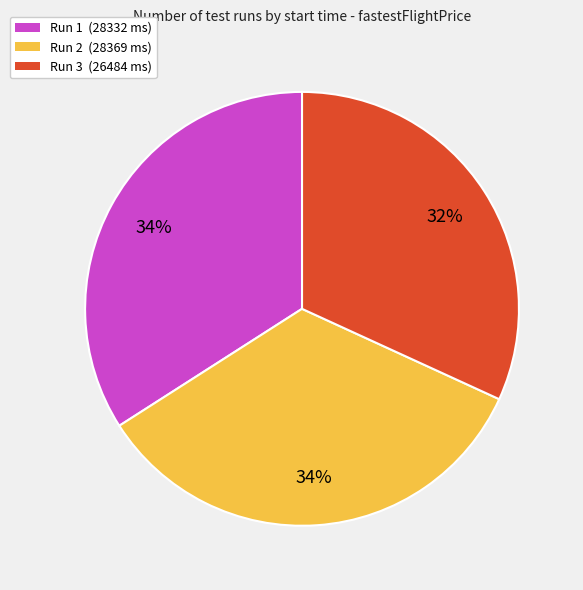

What percentage is the Run 2 (28369 ms) slice, to the nearest percent?

34%